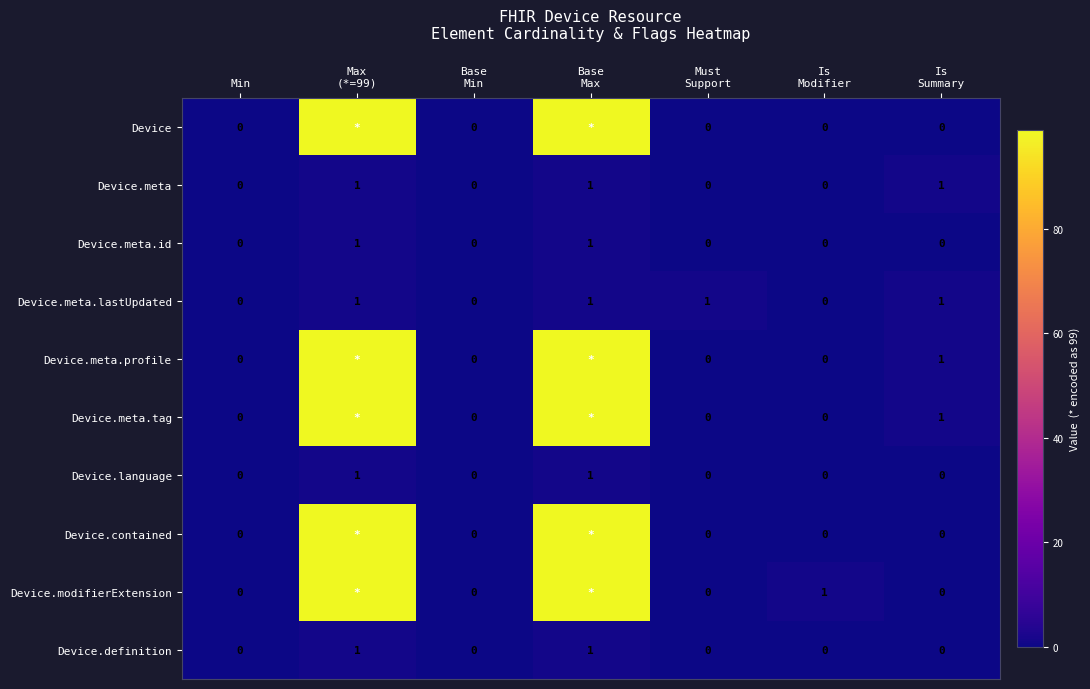

The value of Device at Is Summary is 0. True or false?

True